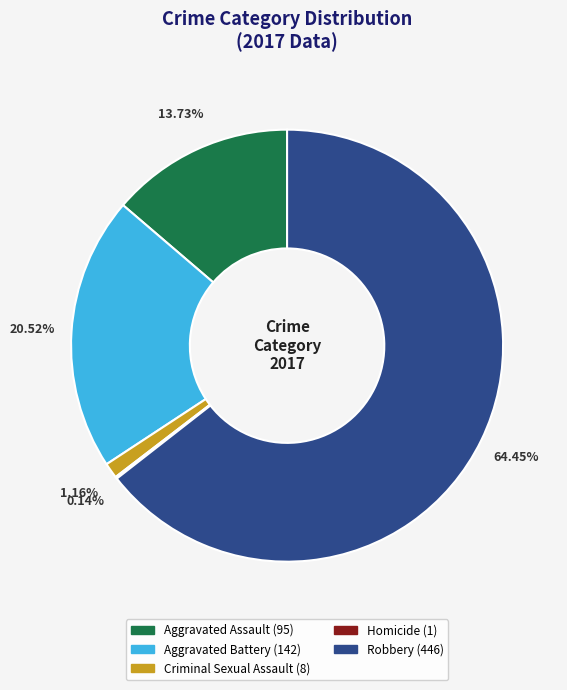

Is Aggravated Battery the majority of the pie?

No